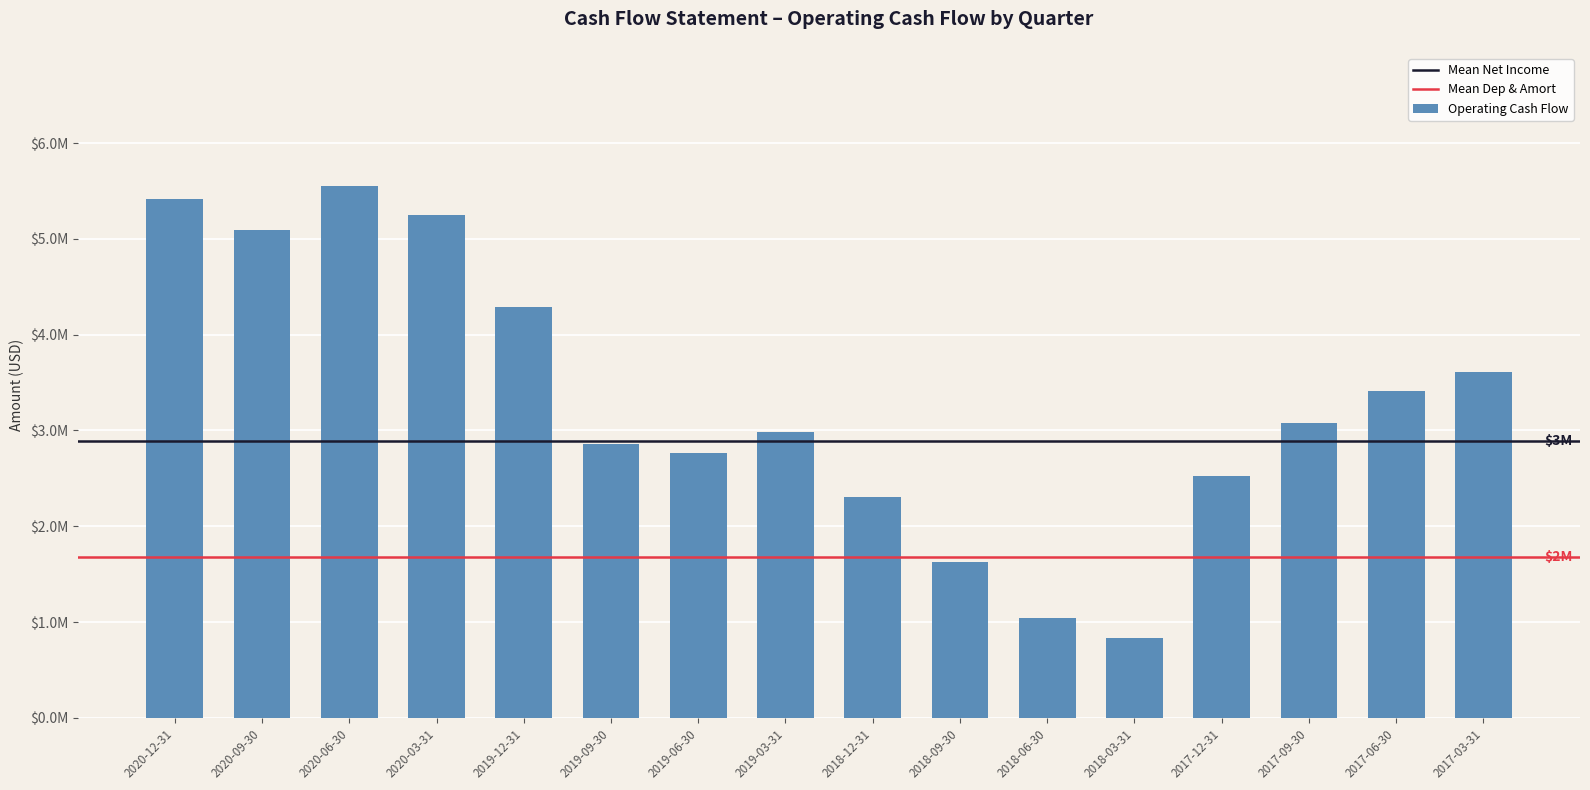

Reading left to right, what are all the values shown in this chart?

5420900	5096400	5554400	5244600	4291500	2855100	2768200	2983400	2302100	1622700	1039700	830400	2520900	3078000	3413100	3610000